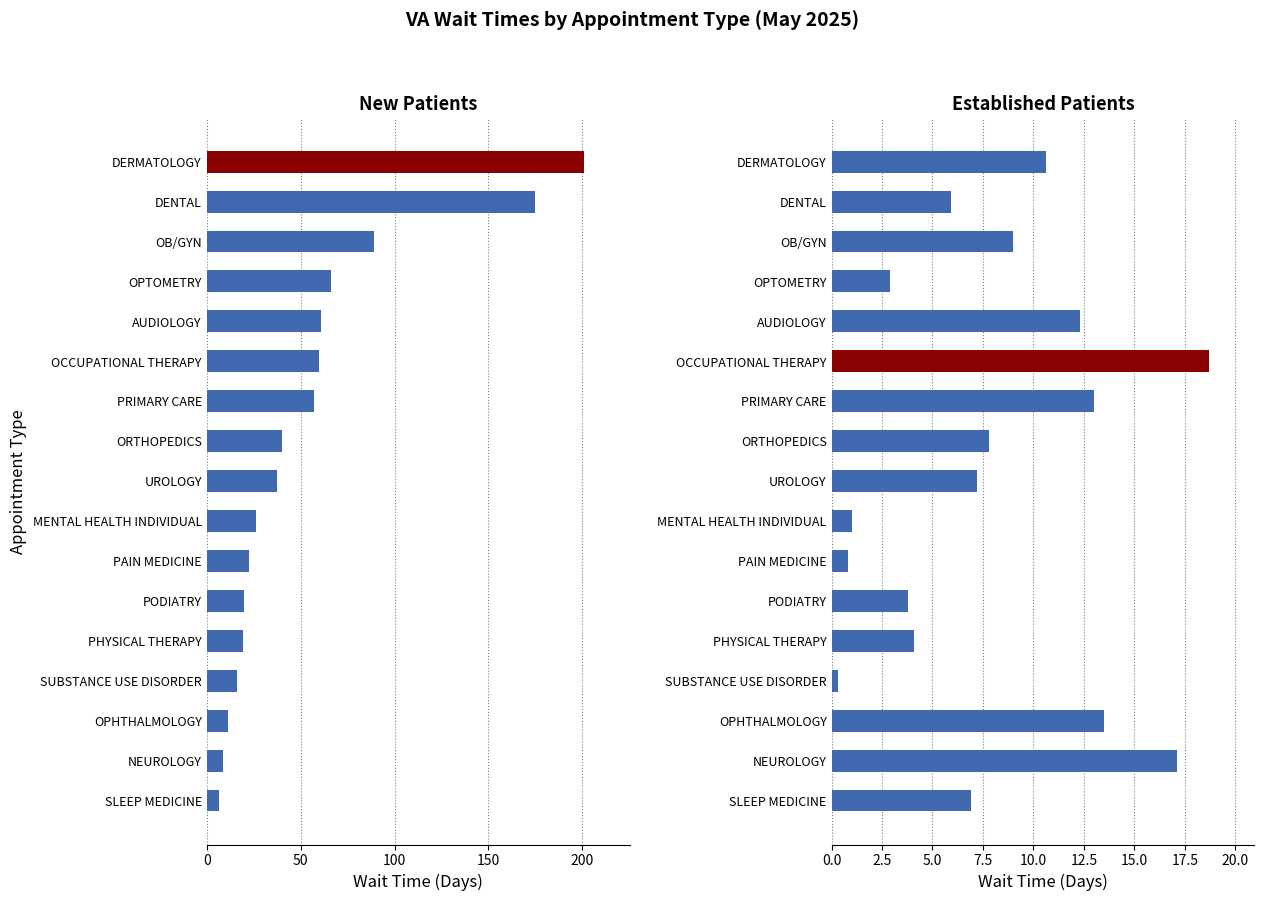

How many bars are there in each group?

2